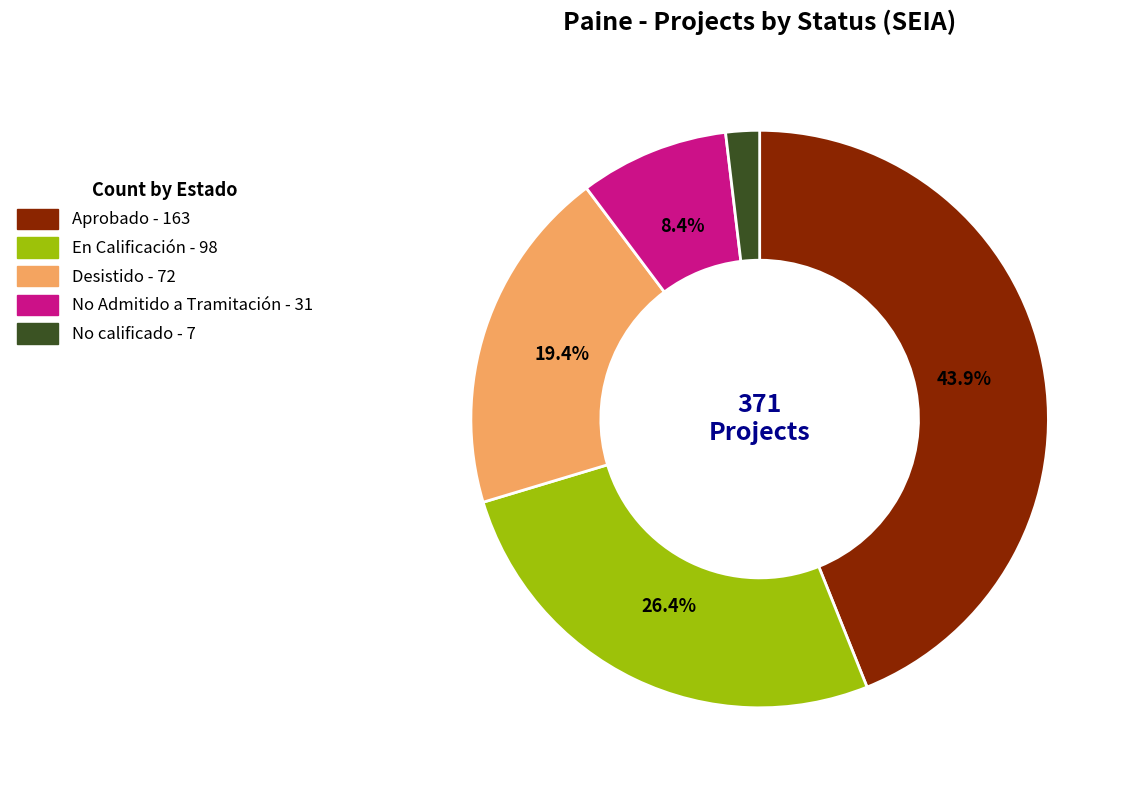

Rank the categories by value from highest to lowest.

Aprobado - 163, En Calificación - 98, Desistido - 72, No Admitido a Tramitación - 31, No calificado - 7